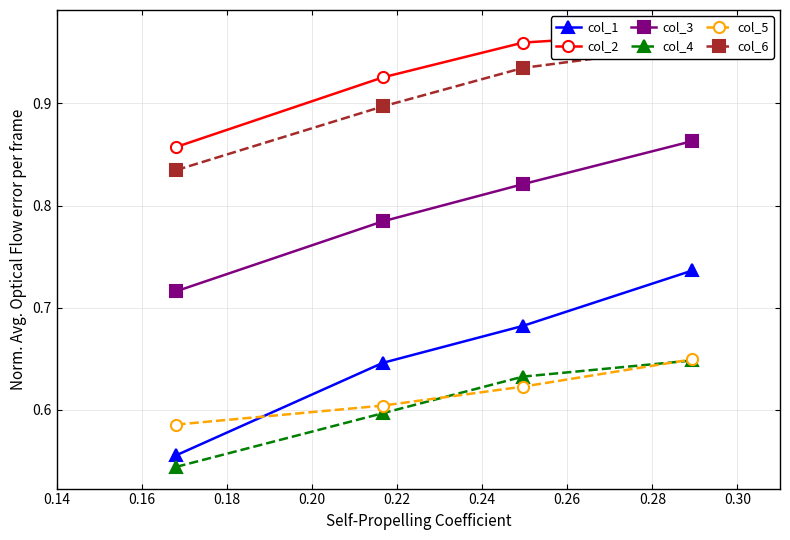

Rank the series by their maximum value, from lowest to highest.

col_4, col_5, col_1, col_3, col_6, col_2